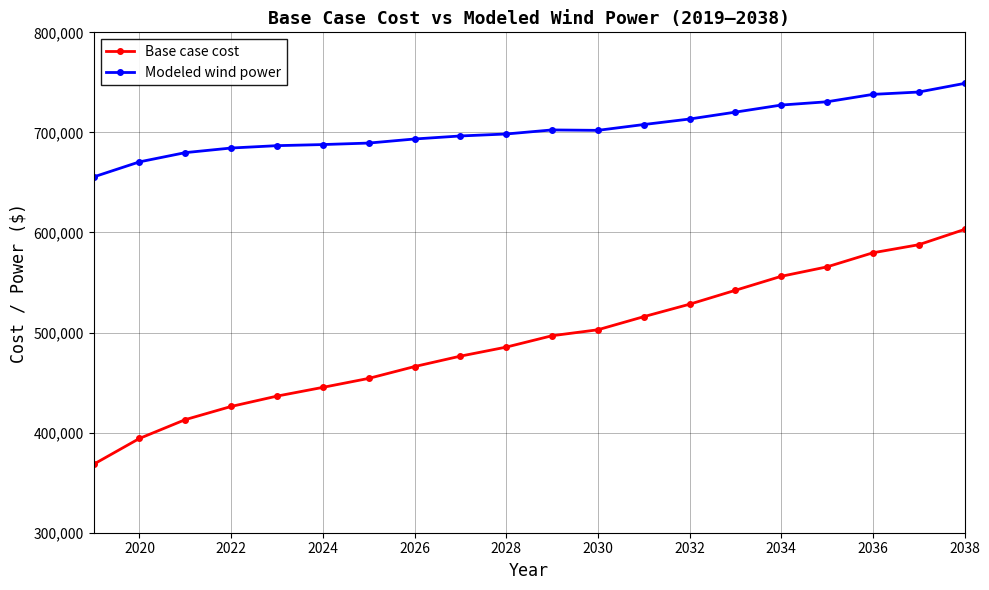

What is the smallest value displayed?

368422.7